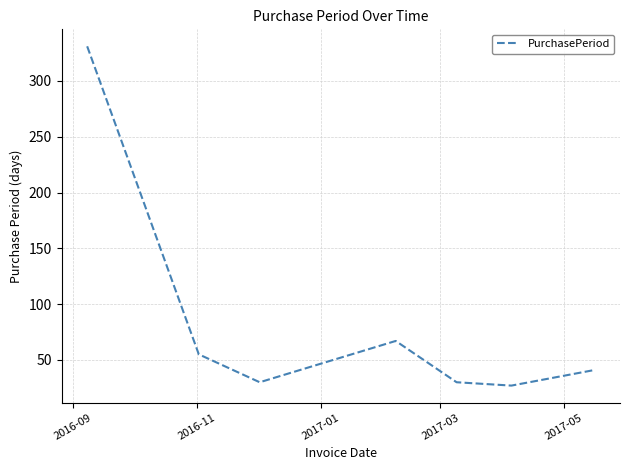

How many interior local peaks (higher than both neighbors) does the data have?

1